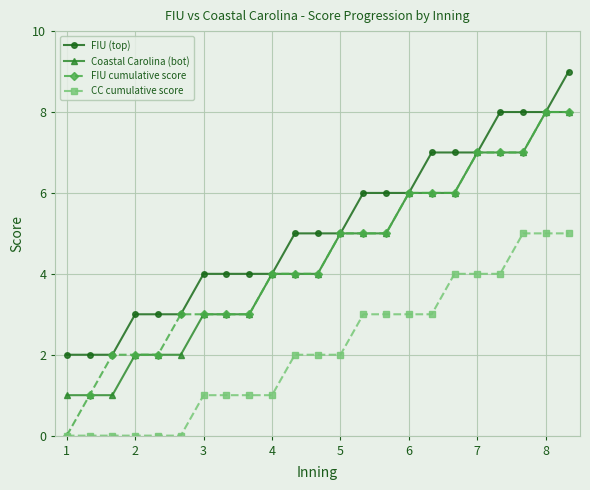

How many data points does each series have?

23